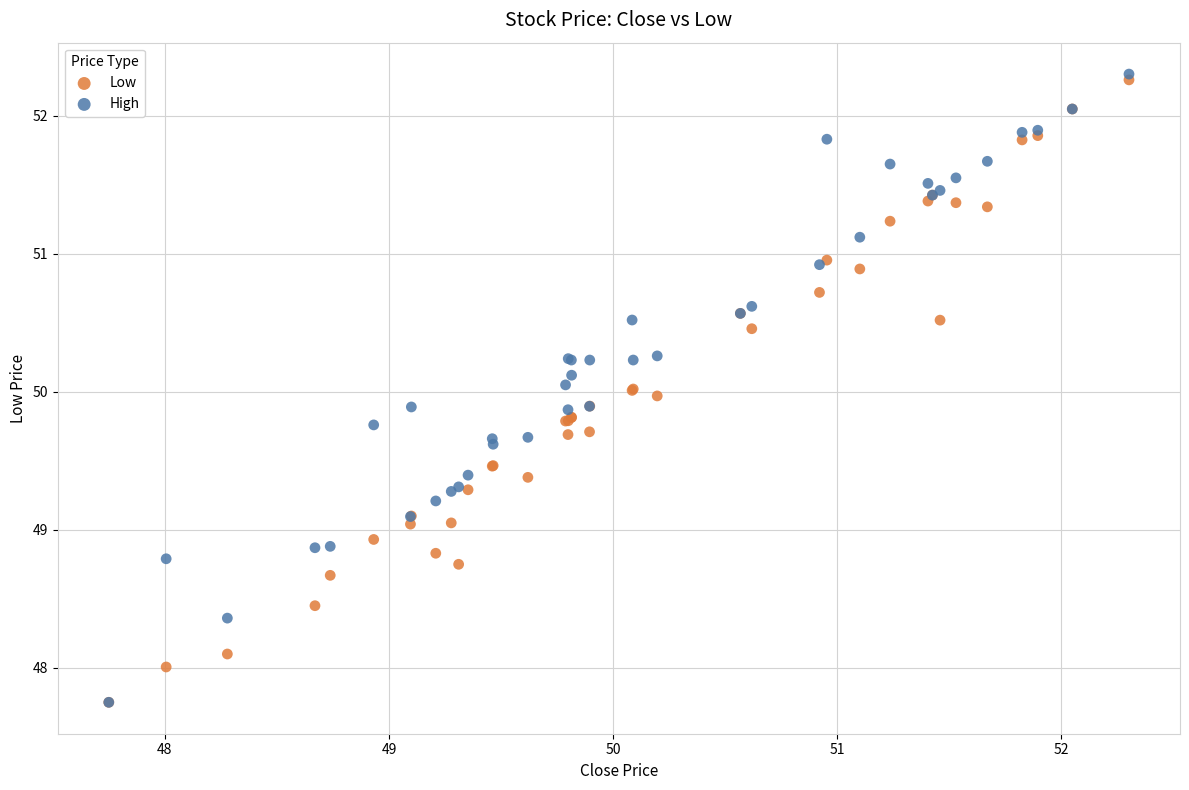

Which series has the widest spread of Y values?

High